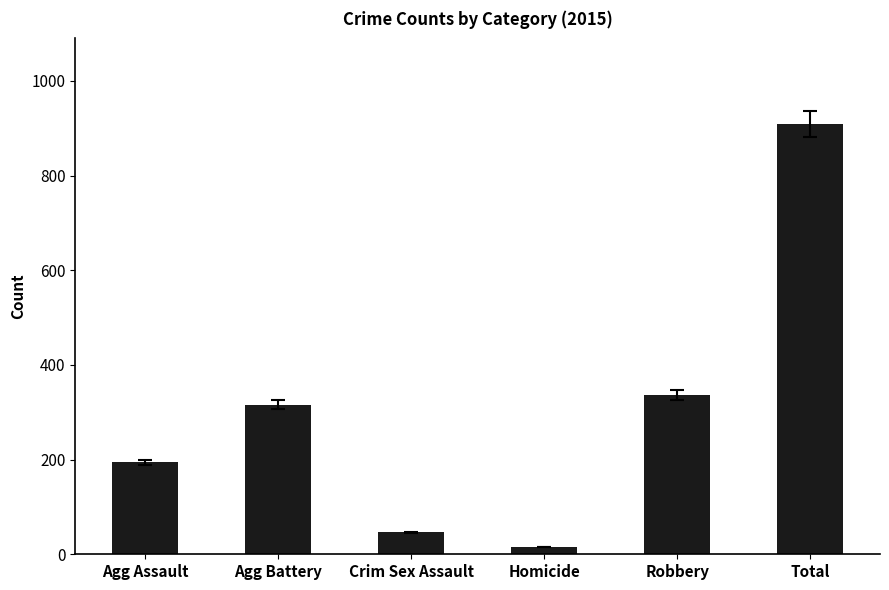

Reading right to left, what are all the values shown in this chart?

908	337	15	46	316	194